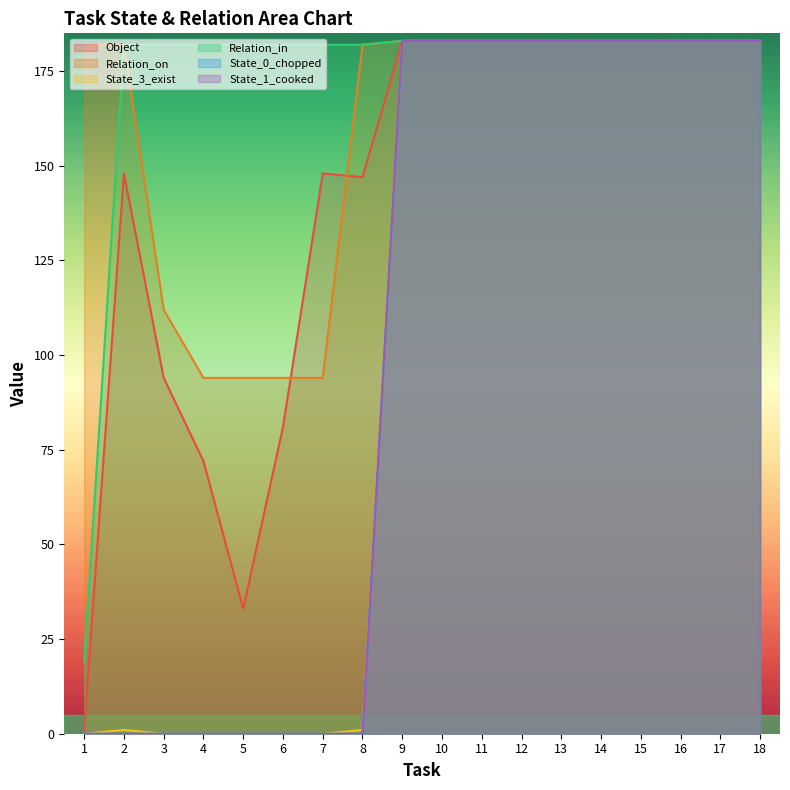

What is the greatest value displayed?

183